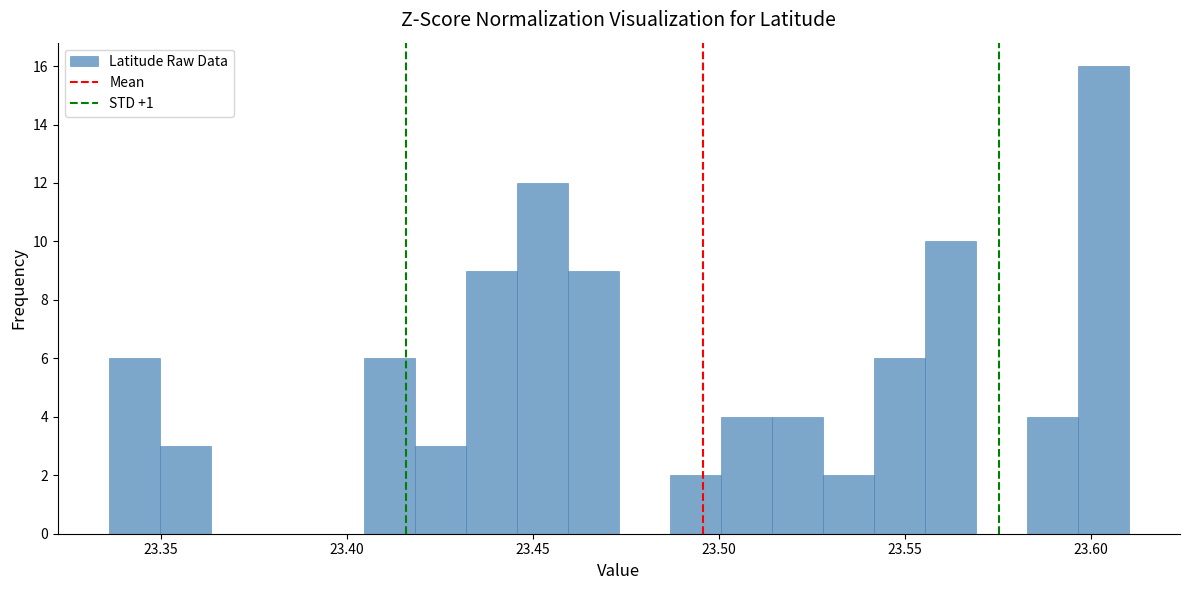

Around what value on the x-axis is the tallest bar? Give the approximate position of its centre, as read against the axis.

23.605